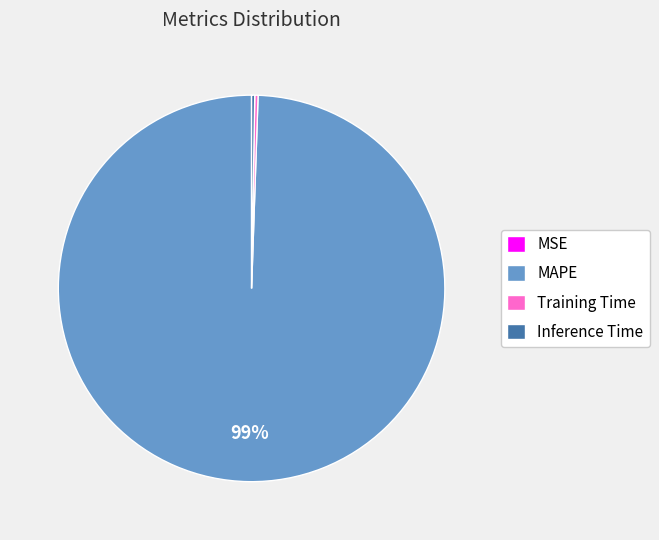

What is the majority slice?

MAPE